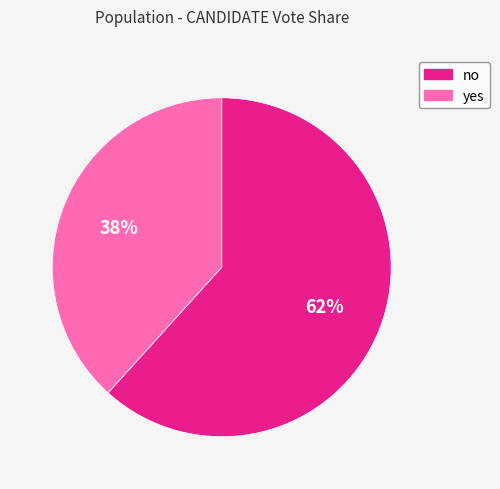

How many segments does this pie chart have?

2